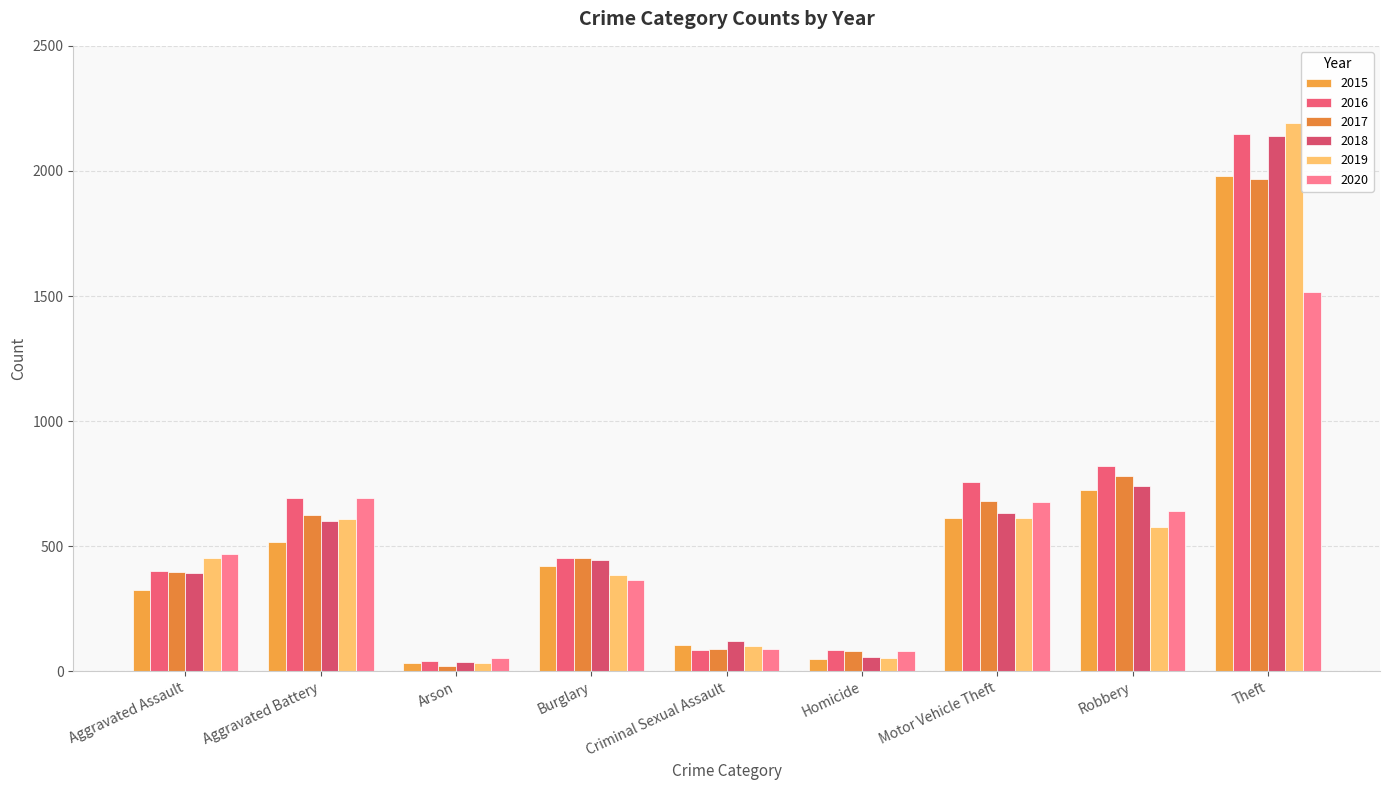

Which series has the largest total across all categories?

2016